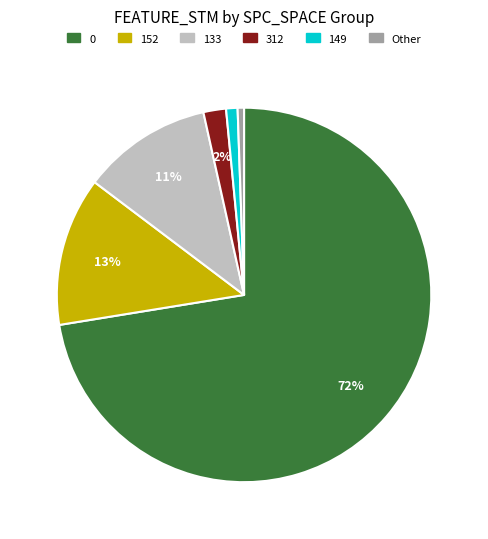

To the nearest percent, what is the average slice percentage?

17%